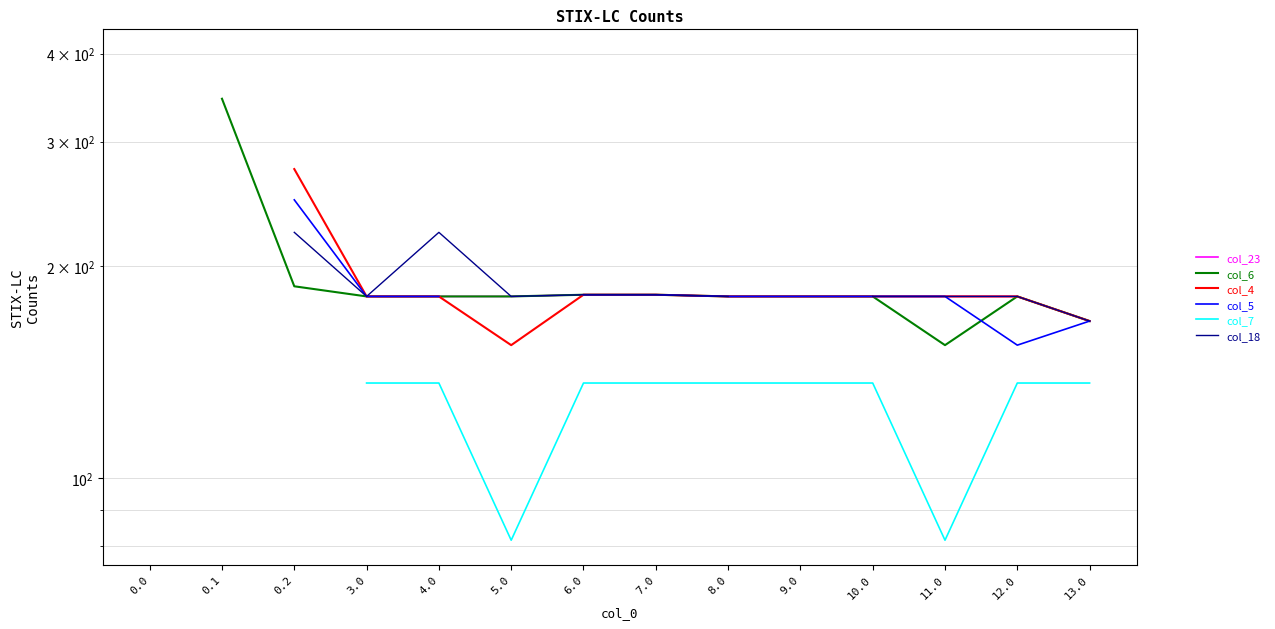

True or false: col_7 and col_5 intersect in this chart.

False